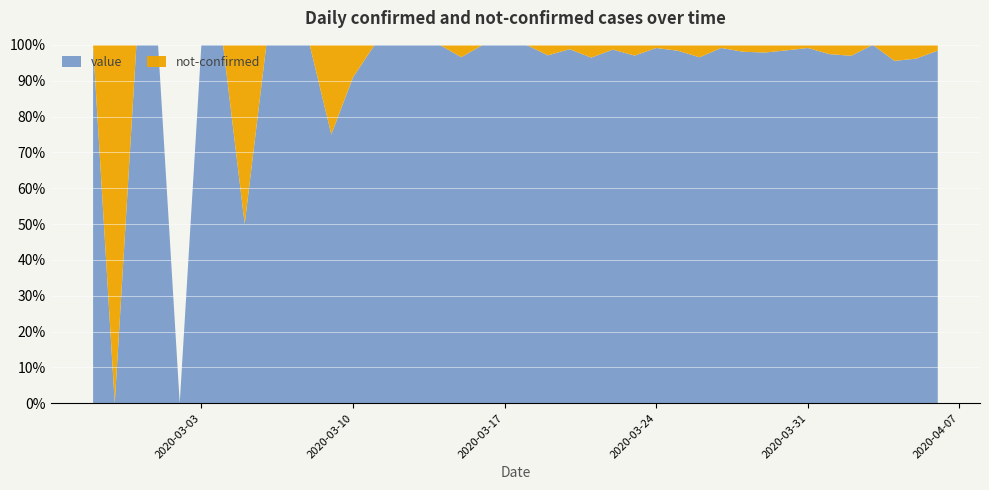

Reading left to right, list all the values displayed in this chart.

value: 2020-02-27=1	2020-02-28=0	2020-02-29=1	2020-03-01=2	2020-03-02=0	2020-03-03=2	2020-03-04=3	2020-03-05=1	2020-03-06=4	2020-03-07=3	2020-03-08=5	2020-03-09=6	2020-03-10=10	2020-03-11=9	2020-03-12=23	2020-03-13=13	2020-03-14=21	2020-03-15=28	2020-03-16=33	2020-03-17=35	2020-03-18=56	2020-03-19=66	2020-03-20=82	2020-03-21=81	2020-03-22=74	2020-03-23=97	2020-03-24=112	2020-03-25=120	2020-03-26=111	2020-03-27=114	2020-03-28=102	2020-03-29=91	2020-03-30=127	2020-03-31=112	2020-04-01=75	2020-04-02=95	2020-04-03=77	2020-04-04=64	2020-04-05=75	2020-04-06=61
not-confirmed: 2020-02-27=0	2020-02-28=1	2020-02-29=0	2020-03-01=0	2020-03-02=0	2020-03-03=0	2020-03-04=0	2020-03-05=1	2020-03-06=0	2020-03-07=0	2020-03-08=0	2020-03-09=2	2020-03-10=1	2020-03-11=0	2020-03-12=0	2020-03-13=0	2020-03-14=0	2020-03-15=1	2020-03-16=0	2020-03-17=0	2020-03-18=0	2020-03-19=2	2020-03-20=1	2020-03-21=3	2020-03-22=1	2020-03-23=3	2020-03-24=1	2020-03-25=2	2020-03-26=4	2020-03-27=1	2020-03-28=2	2020-03-29=2	2020-03-30=2	2020-03-31=1	2020-04-01=2	2020-04-02=3	2020-04-03=0	2020-04-04=3	2020-04-05=3	2020-04-06=1